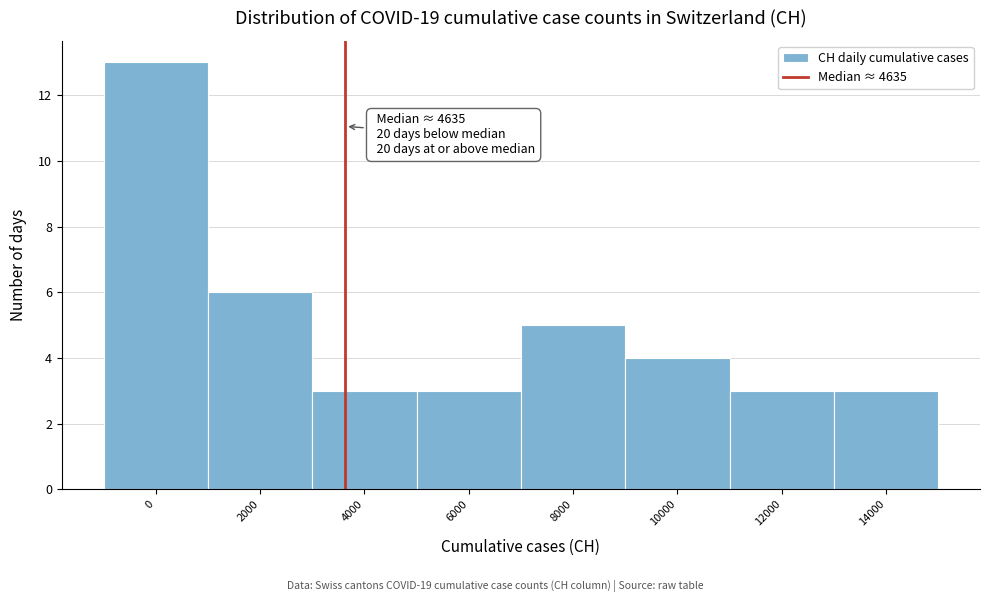

Reading left to right, list all the values displayed in this chart.

13	6	3	3	5	4	3	3